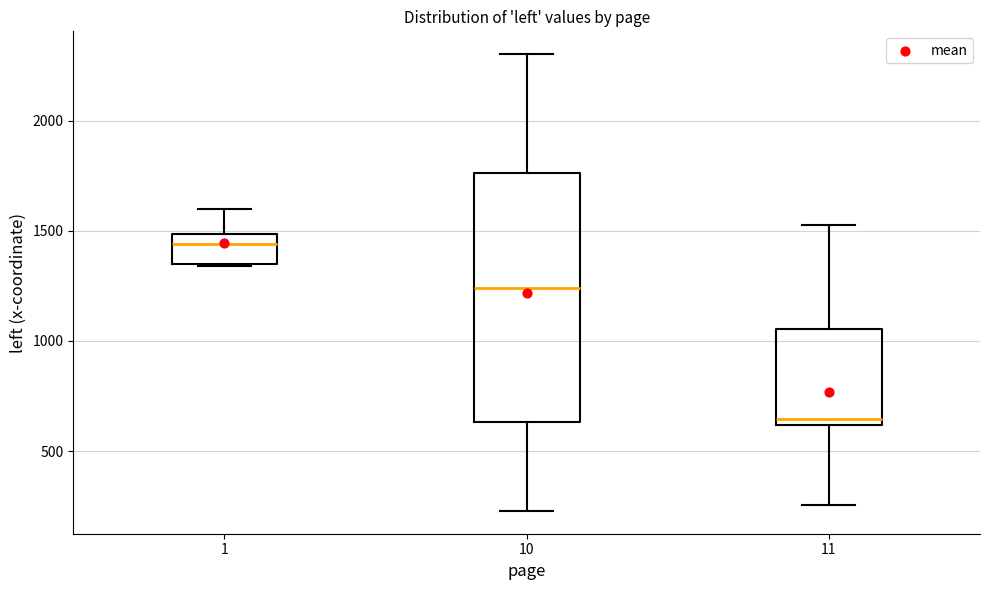

Reading left to right, read every box against the y-axis: the position of its median line, the range the box covers, and the ends of its whiskers. The values are not printed on the chart, so give them approximately, as read against the axis.

1: median 1450, box 1350 to 1500, whiskers 1350 to 1600
10: median 1250, box 650 to 1750, whiskers 250 to 2300
11: median 650, box 600 to 1050, whiskers 250 to 1550